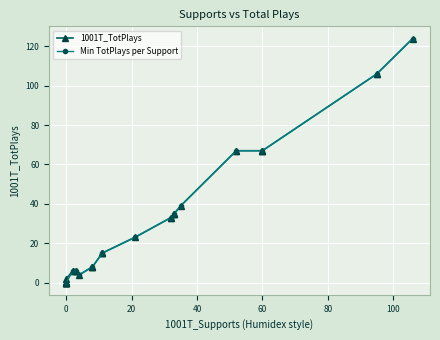

The Min TotPlays per Support series shows 53 at 0. True or false?

False